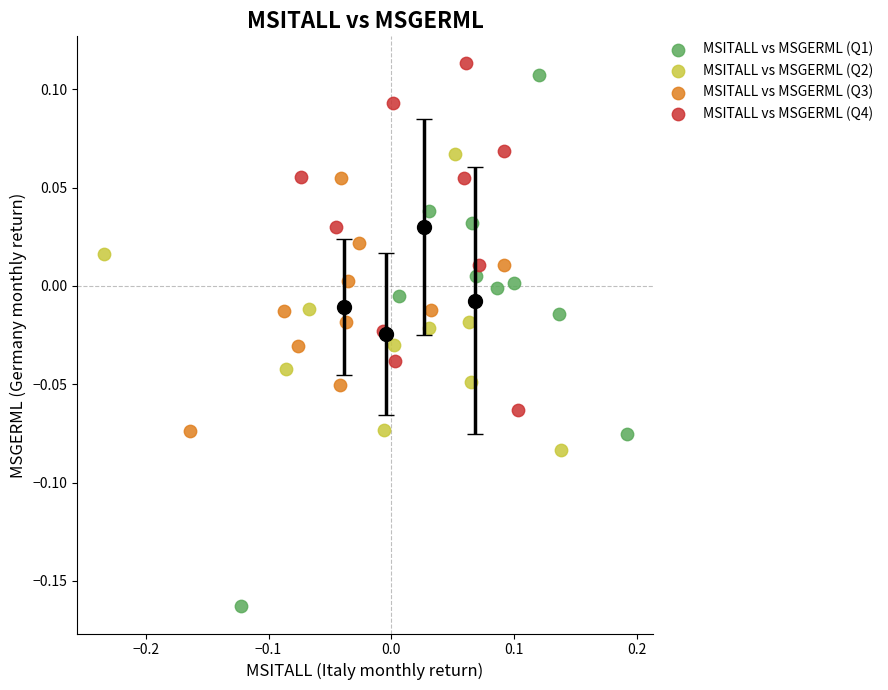

Which series contains the lowest Y value?

MSITALL vs MSGERML (Q1)